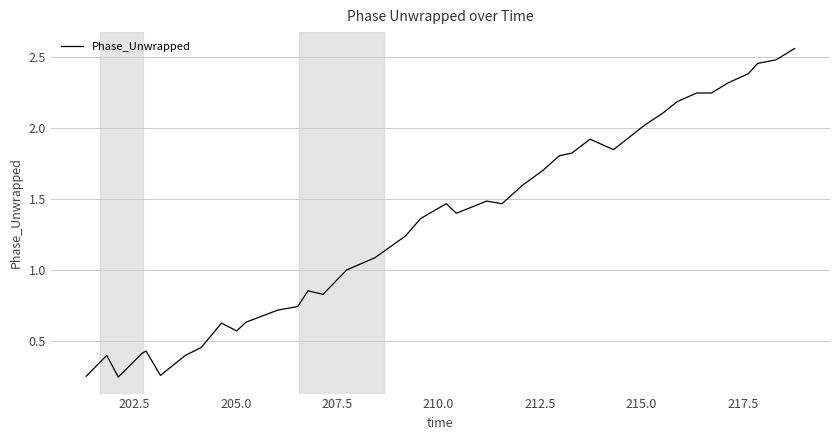

What is the difference between the maximum and minimum values?

2.3